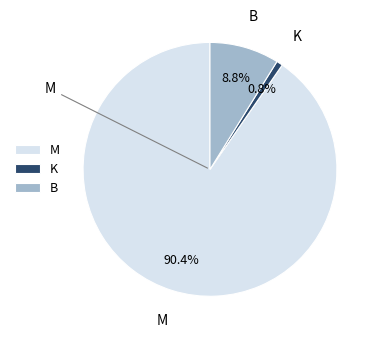

To the nearest percent, what is the difference between the largest and smallest slice percentages?

90%